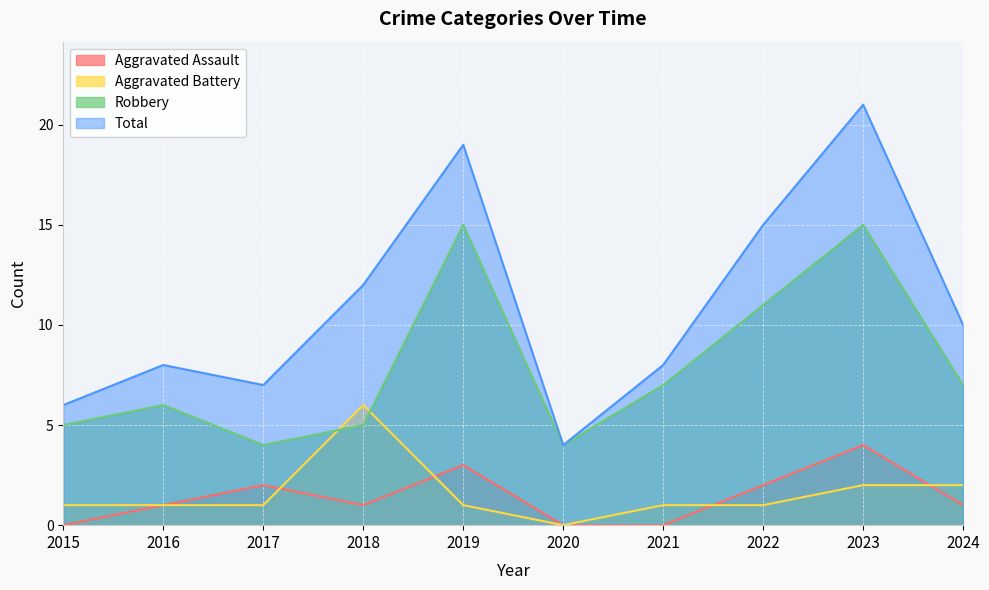

True or false: Robbery has a value of 15 at 2023.

True